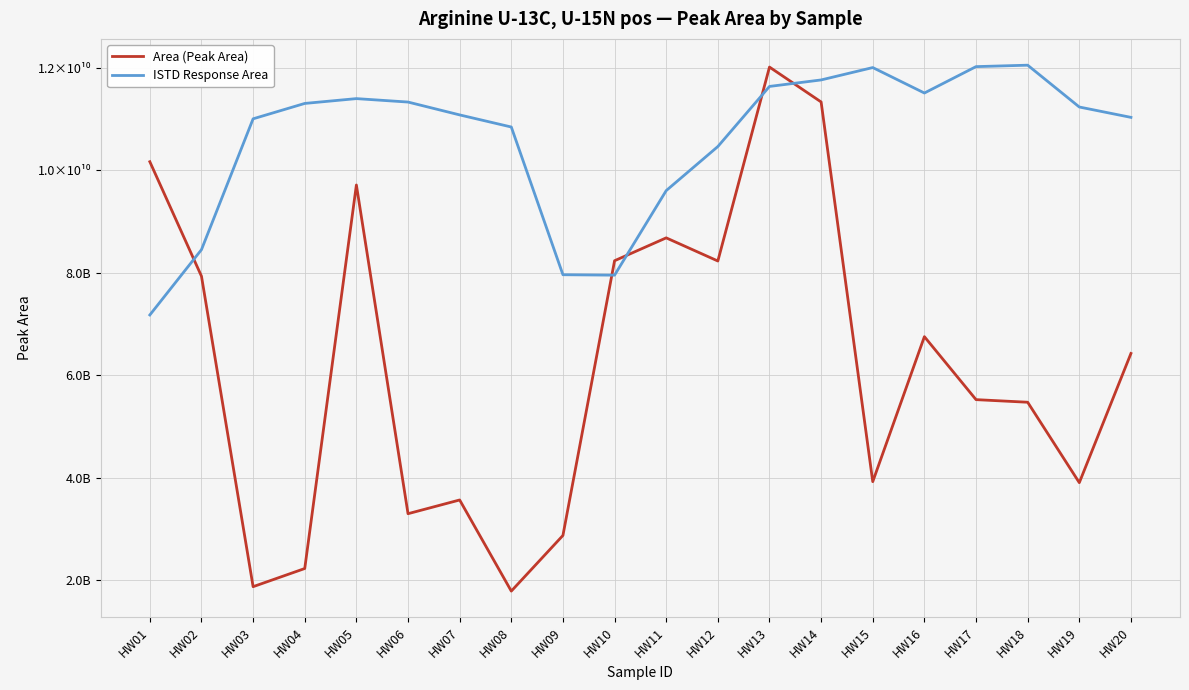

At which category does Area (Peak Area) reach its first local valley?

HW03